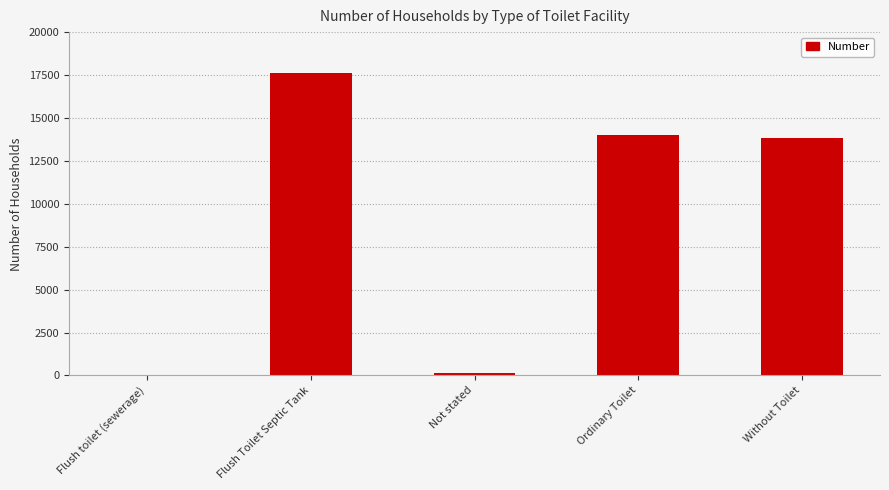

Which category has the highest value across all series?

Flush Toilet Septic Tank